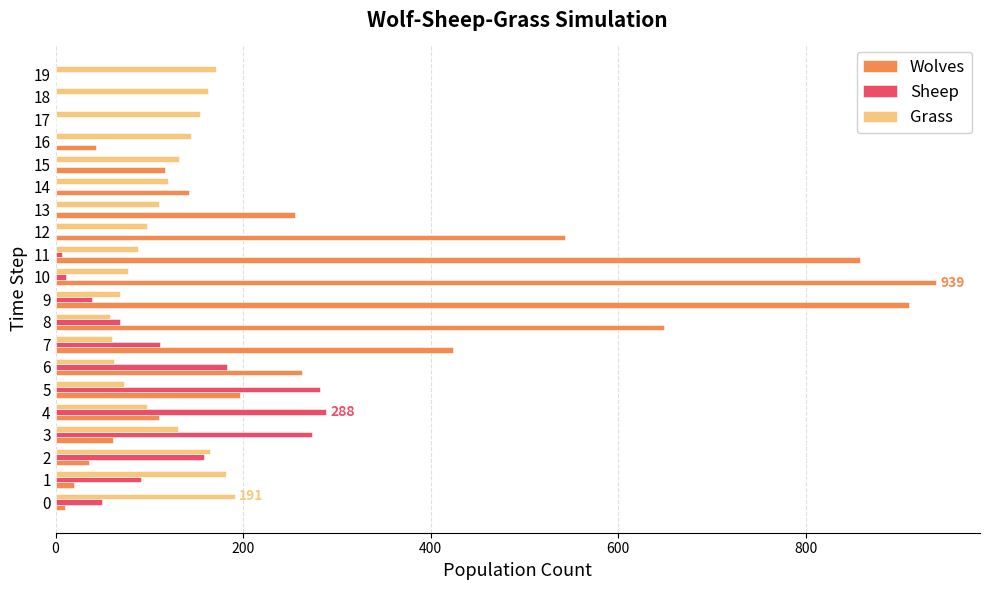

What is the sum of all Grass values?

2346